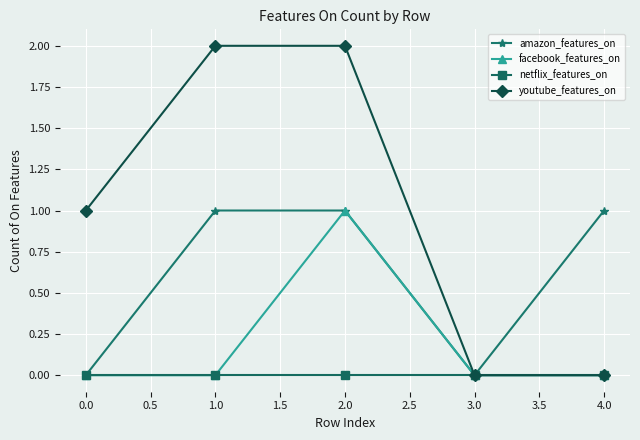

The value of netflix_features_on at 1.0 is 0. True or false?

True